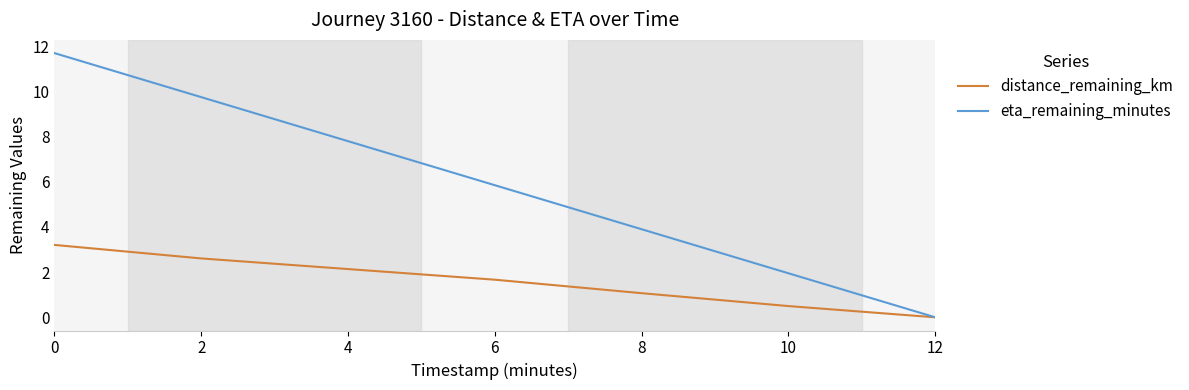

What is the approximate value of distance_remaining_km at 0?

3.2